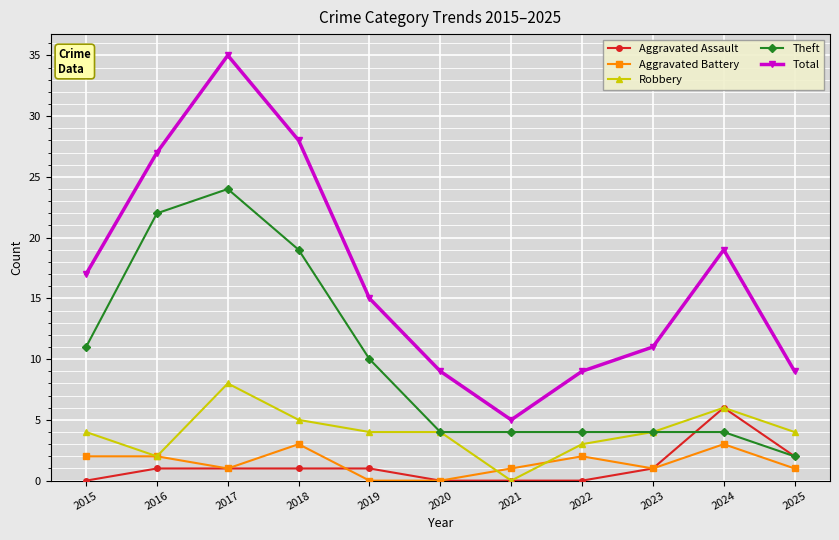

What is the value of the Aggravated Assault point at the 3rd from the left?

1